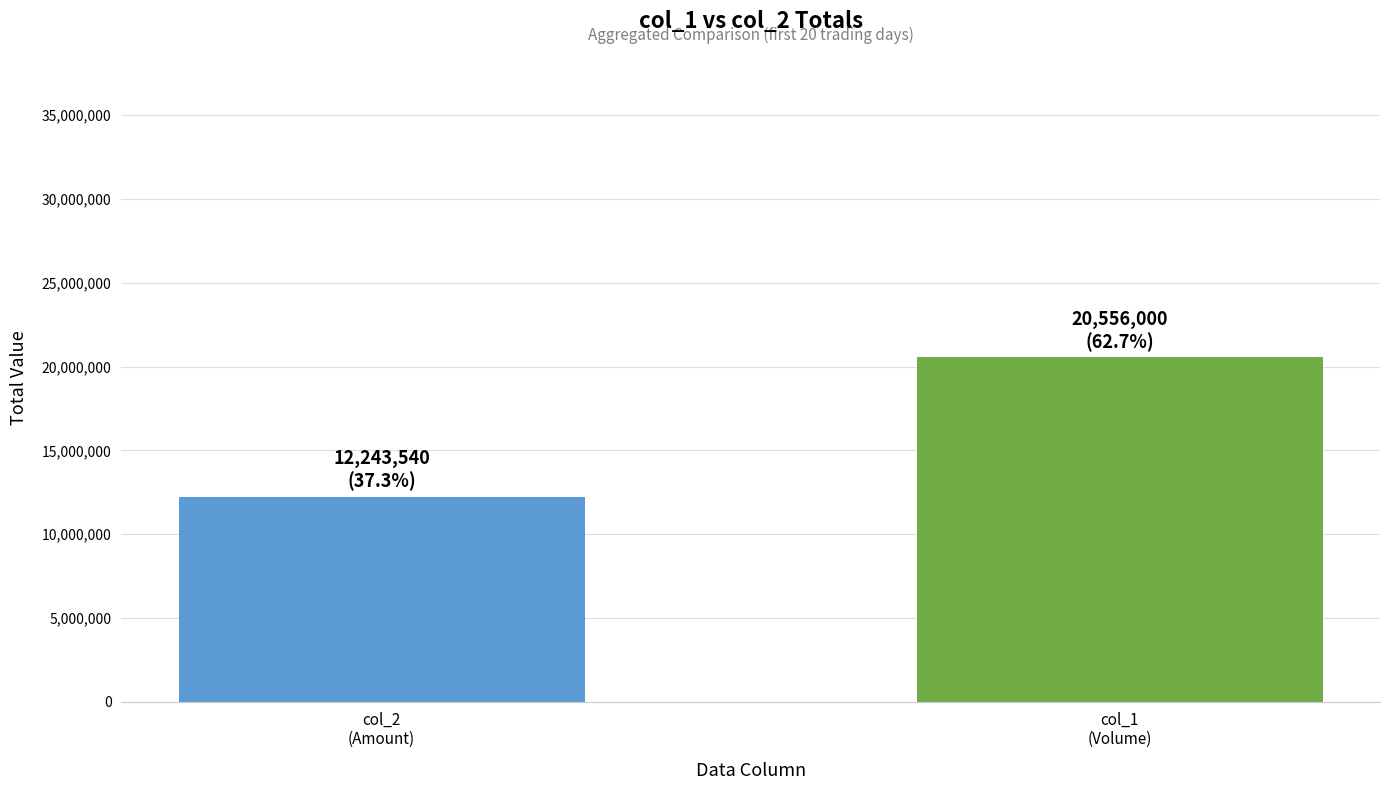

Between col_1
(Volume) and col_2
(Amount), which is larger?

col_1
(Volume)